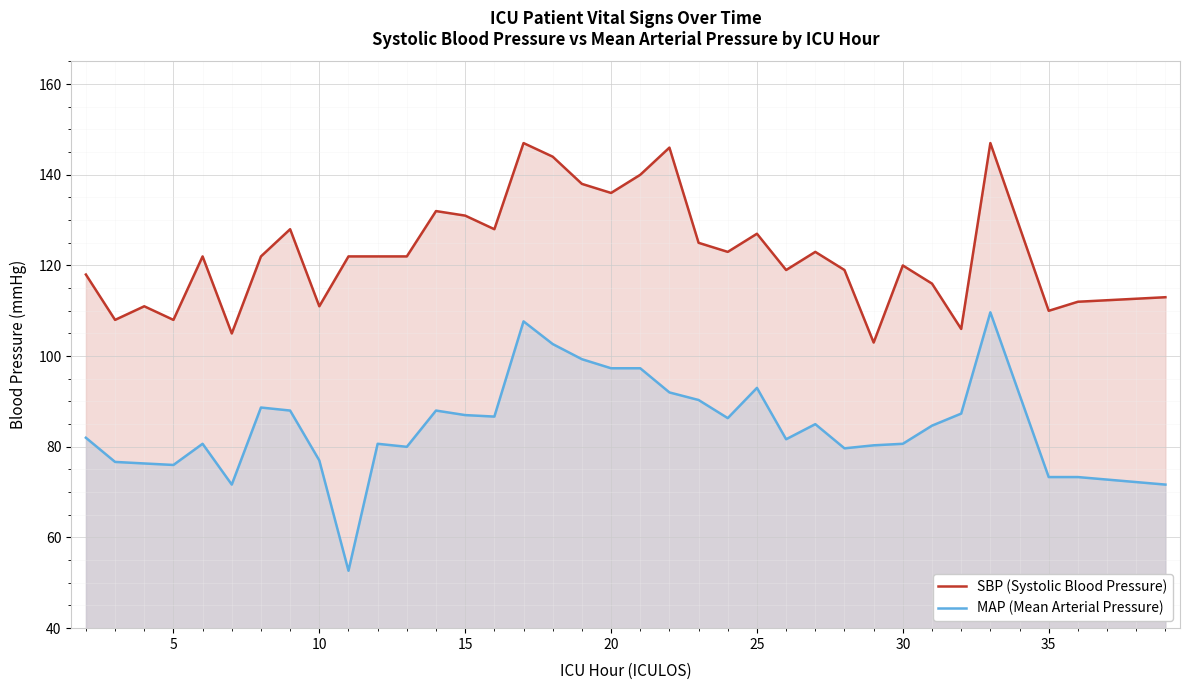

Which series has the widest spread of values?

MAP (Mean Arterial Pressure)